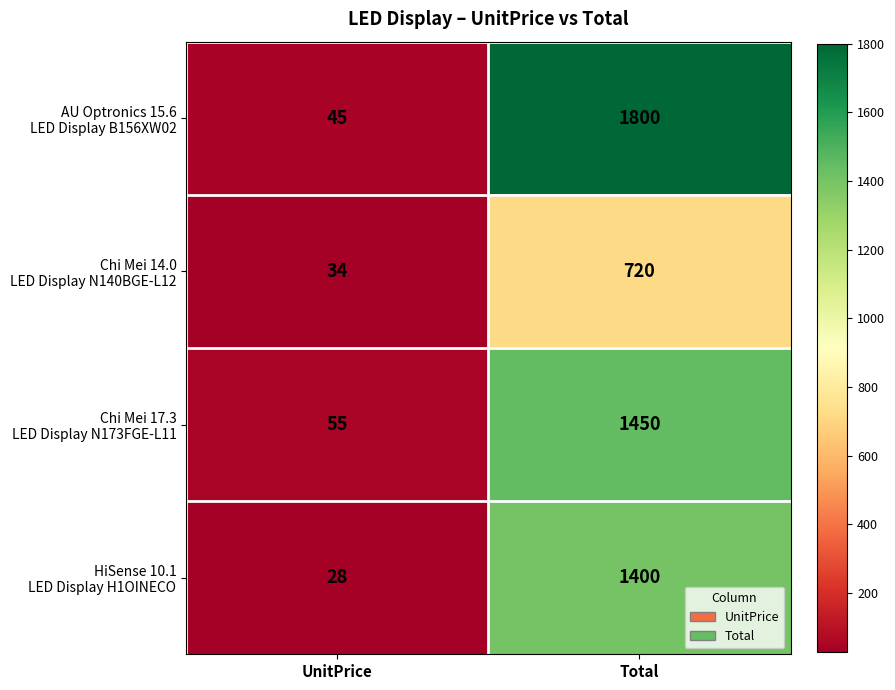

What is the total value across all series at UnitPrice?

162